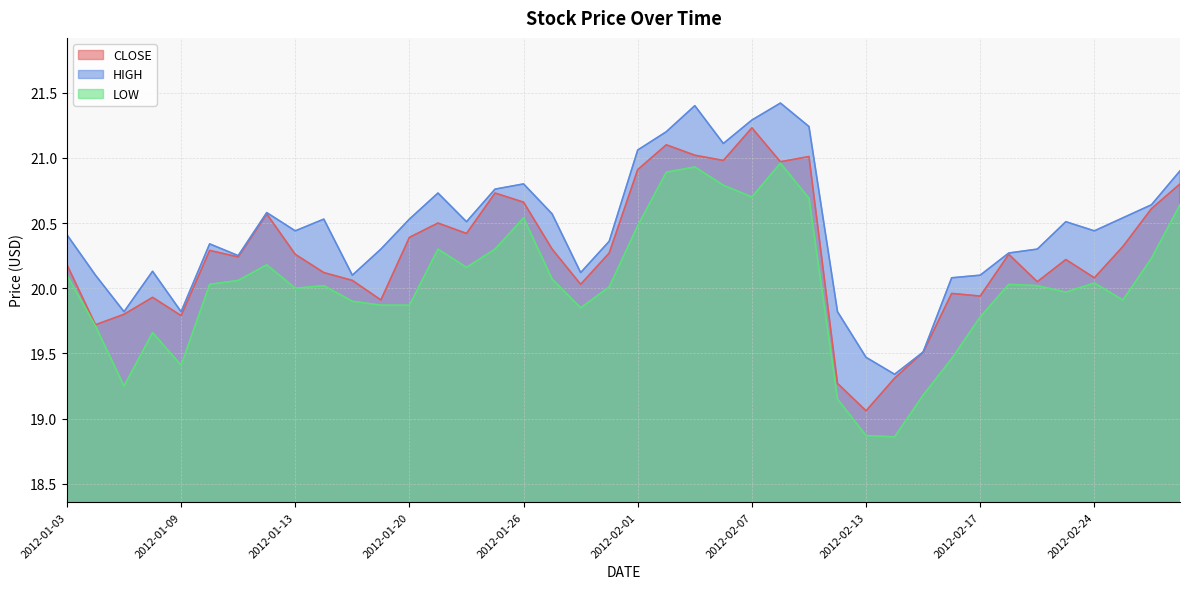

Is it true that CLOSE equals 7.4 at 2012-01-12?

False